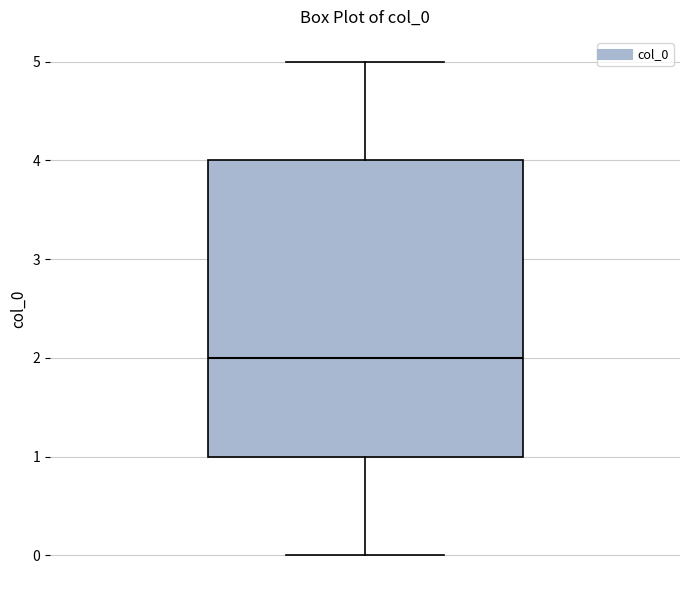

Read this box plot against the y-axis: the position of the median line, the range covered by the box, and the ends of both whiskers. The values are not printed on the chart, so give them approximately, as read against the axis.

median 2, box 1 to 4, whiskers 0 to 5